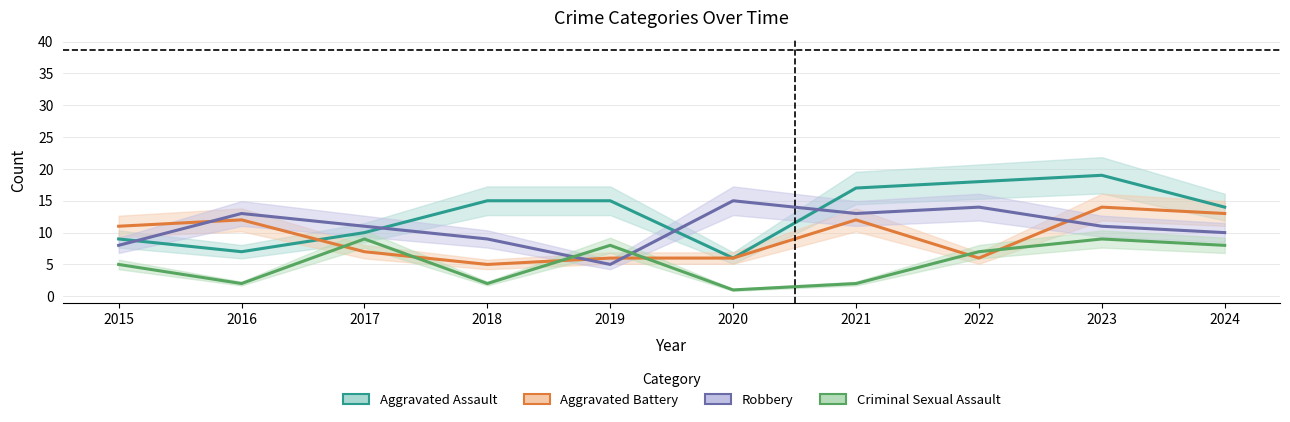

At which label is Robbery closest to 10?

2024